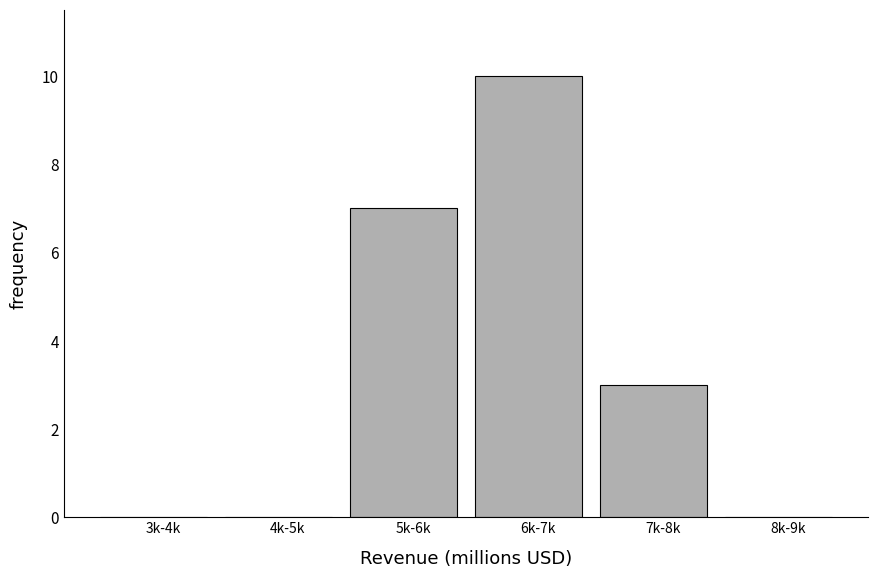

Reading right to left, what are all the values shown in this chart?

8k-9k=0	7k-8k=3	6k-7k=10	5k-6k=7	4k-5k=0	3k-4k=0